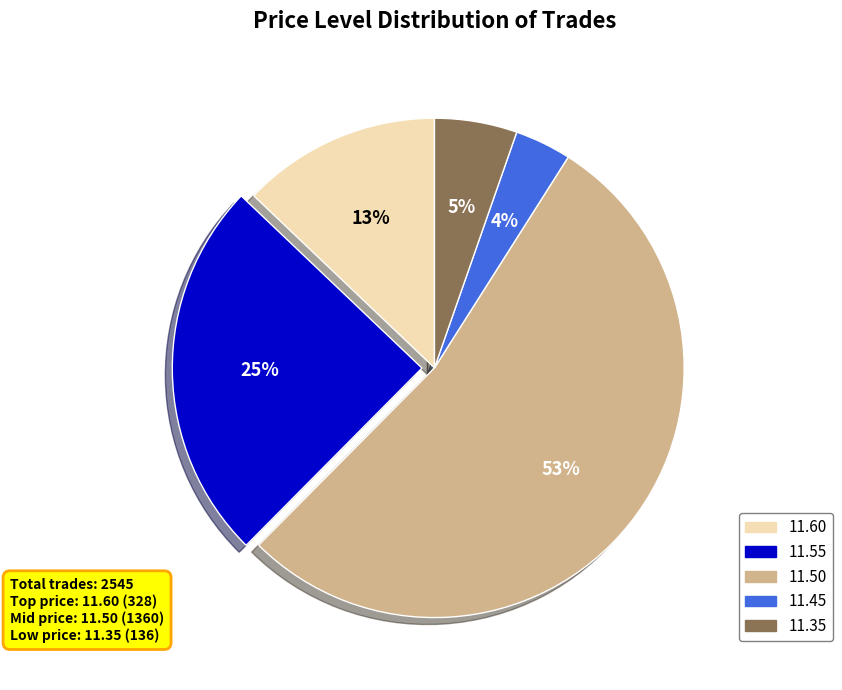

Is the sum of 11.55 and 11.50 greater than half?

Yes